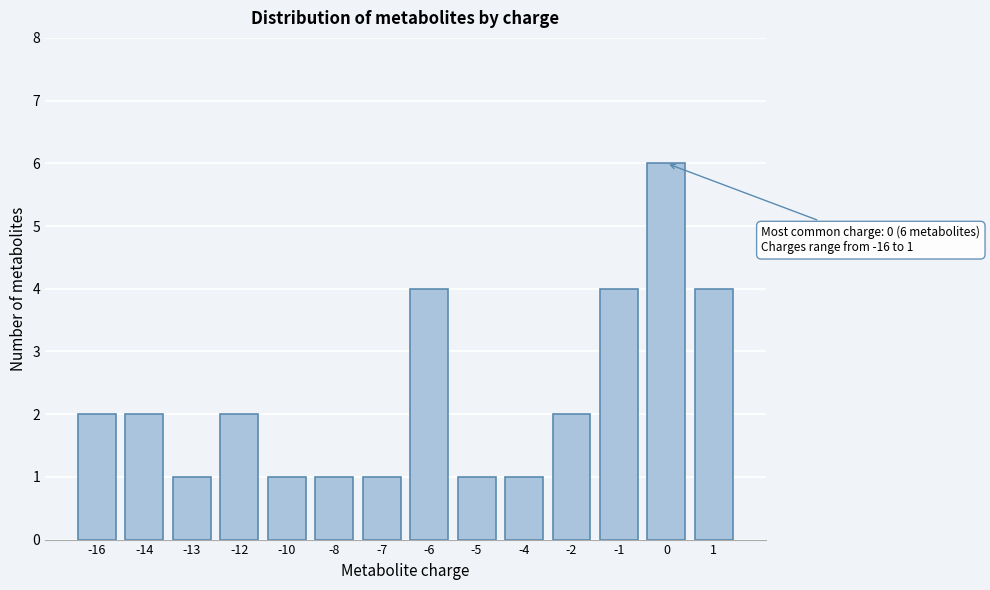

Reading right to left, transcribe all the data shown in this chart.

4	6	4	2	1	1	4	1	1	1	2	1	2	2